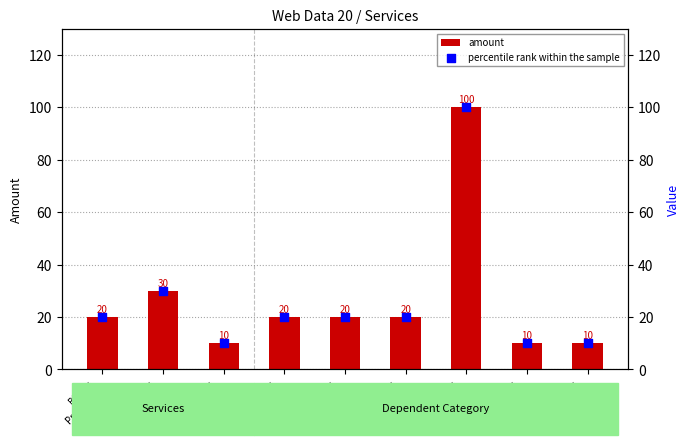

Which series has the largest total across all categories?

amount